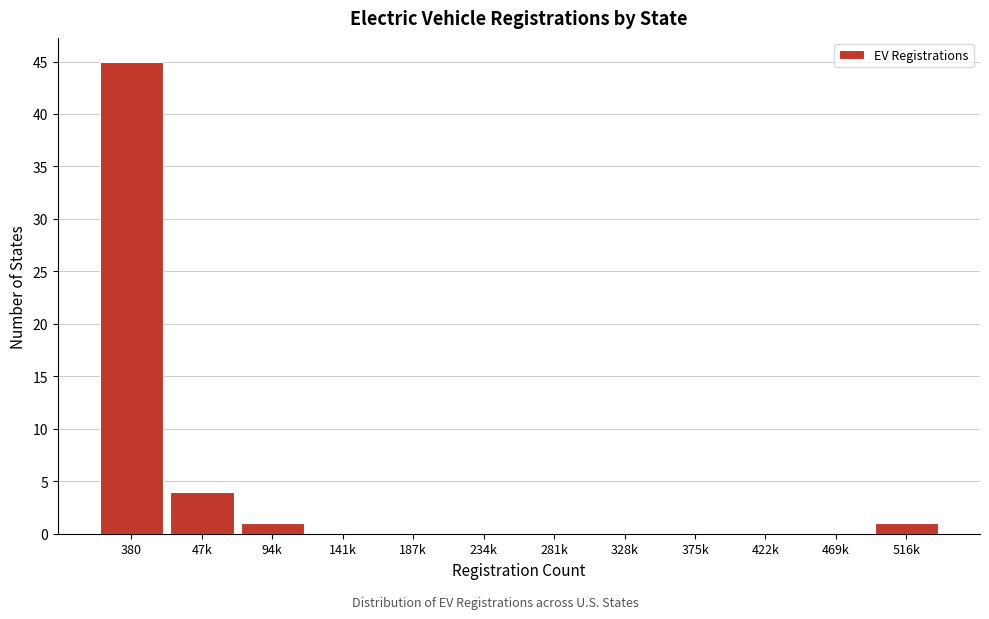

Reading left to right, what are all the values shown in this chart?

380=45	47k=4	94k=1	141k=0	187k=0	234k=0	281k=0	328k=0	375k=0	422k=0	469k=0	516k=1